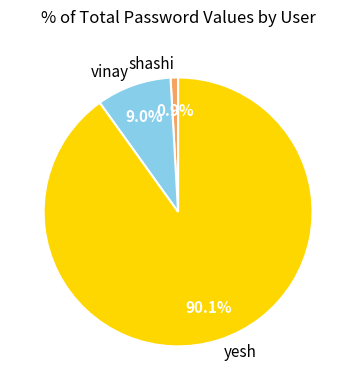

The vinay slice represents 9% of the pie. True or false?

True